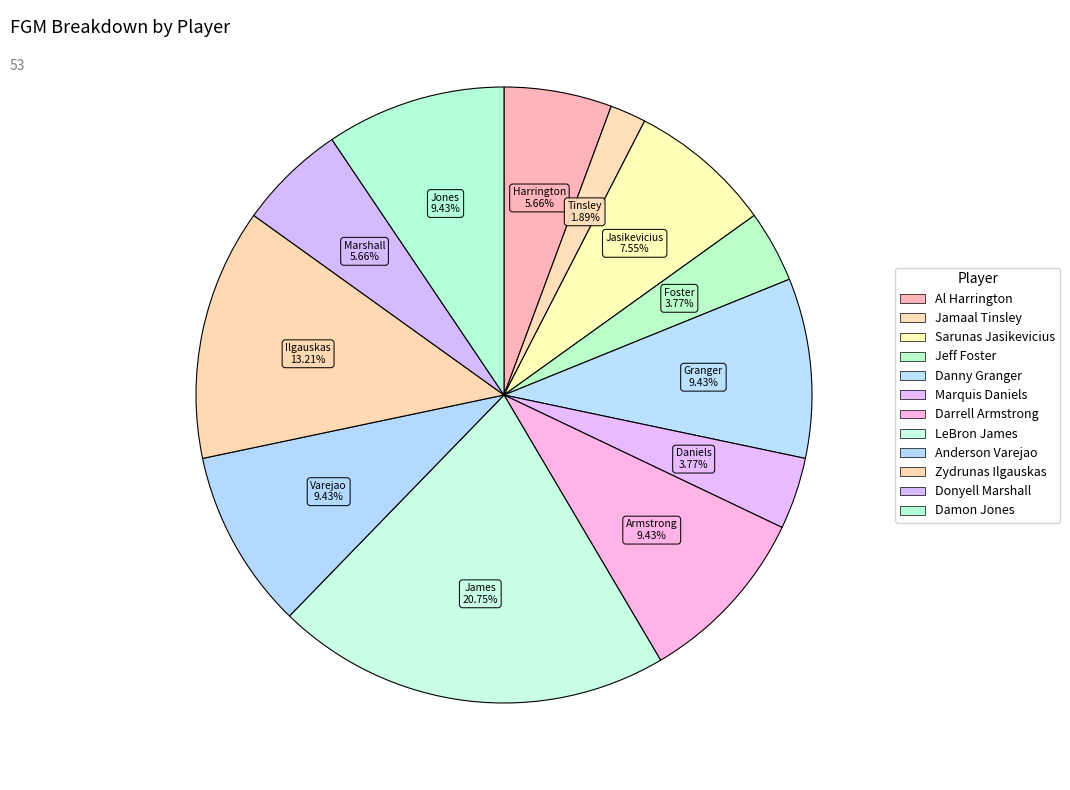

To the nearest percent, what is the combined percentage of Jamaal Tinsley and Sarunas Jasikevicius?

9%